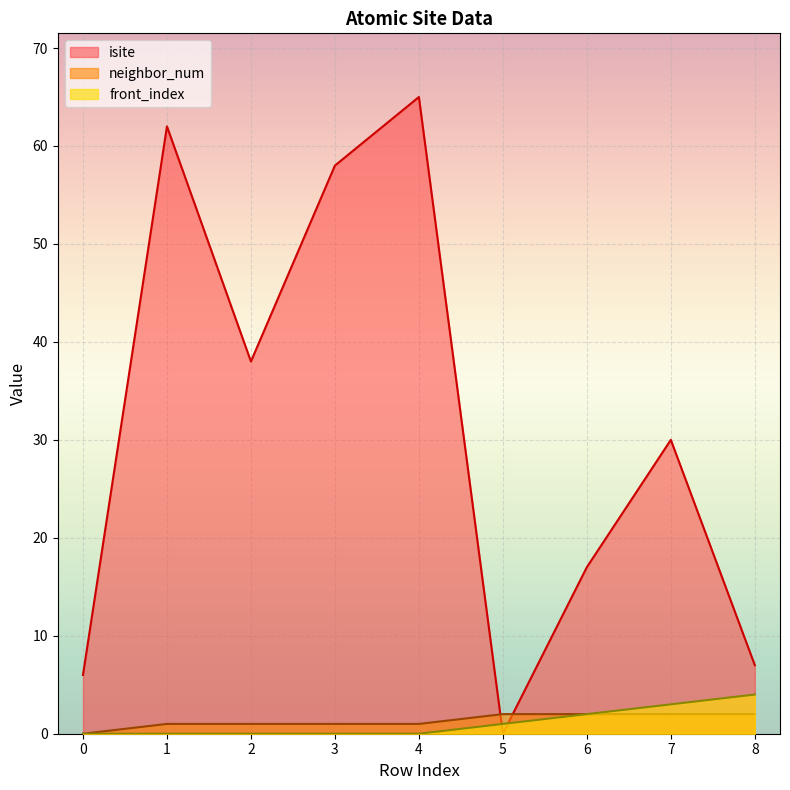

Reading left to right, extract all data points from this chart.

isite: 0=6	1=62	2=38	3=58	4=65	5=0	6=17	7=30	8=7
neighbor_num: 0=0	1=1	2=1	3=1	4=1	5=2	6=2	7=2	8=2
front_index: 0=0	1=0	2=0	3=0	4=0	5=1	6=2	7=3	8=4